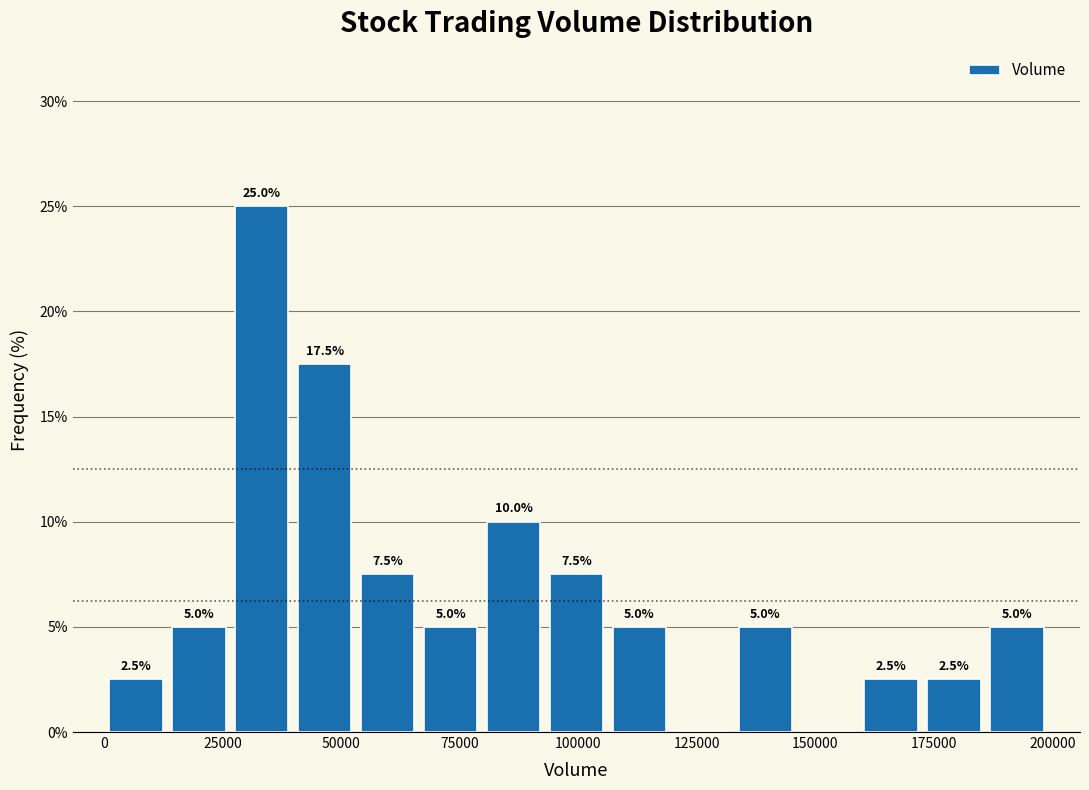

Around what value on the x-axis is the tallest bar? Give the approximate position of its centre, as read against the axis.

35000